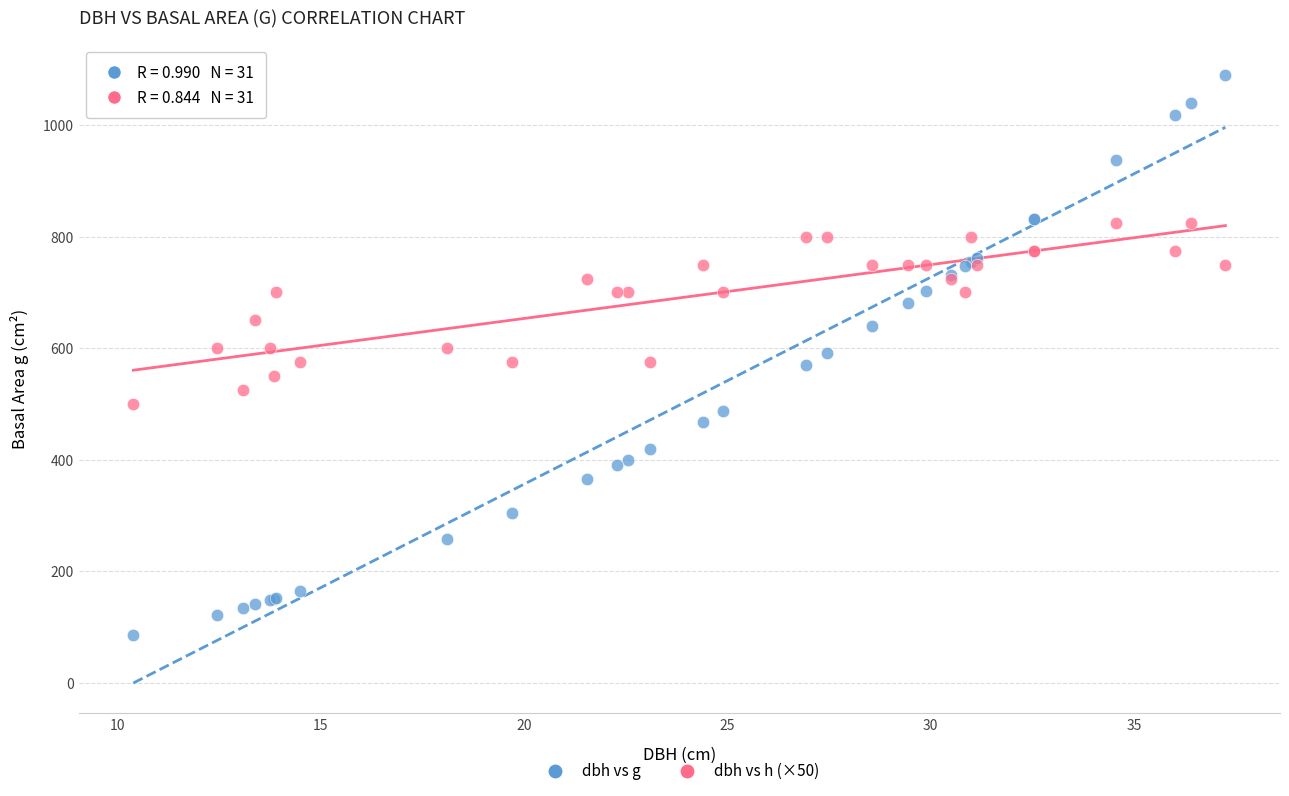

Which series reaches the maximum Y coordinate?

dbh vs g